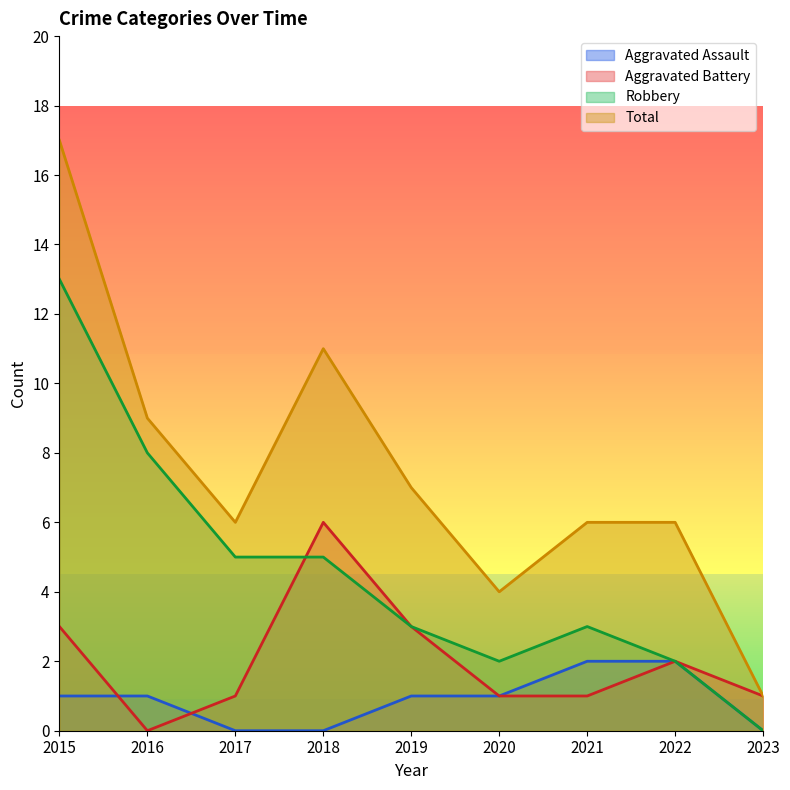

At which category is the sum across all series the highest?

2015